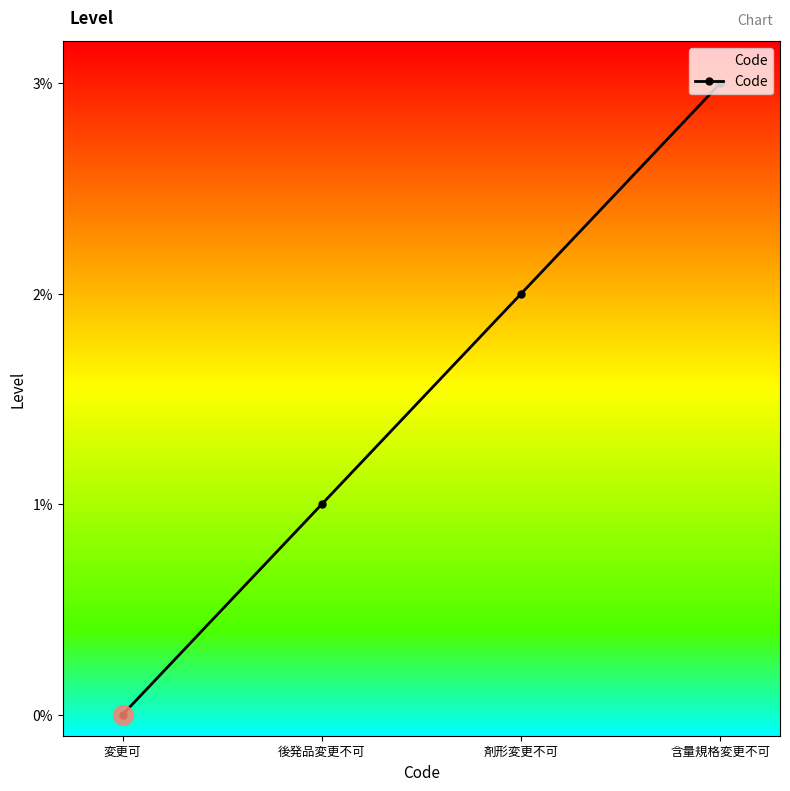

List the labels in order of value, smallest first.

変更可, 後発品変更不可, 剤形変更不可, 含量規格変更不可